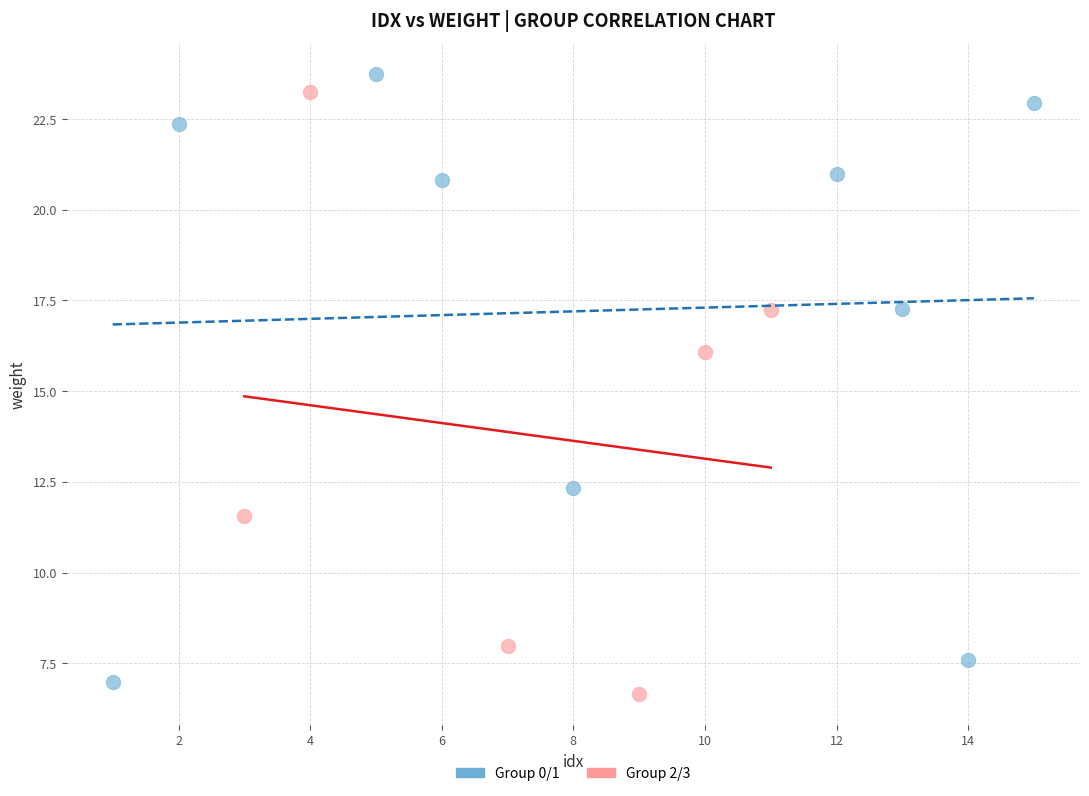

What are all the series names shown in the legend?

Group 0/1, Group 2/3